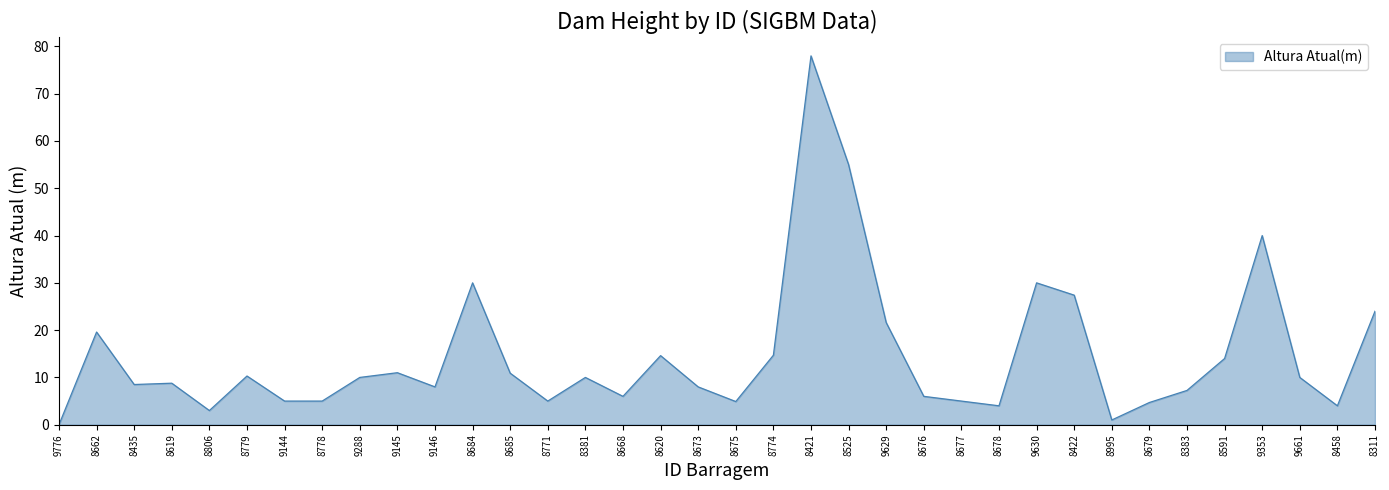

What position from the right is 9145?

27